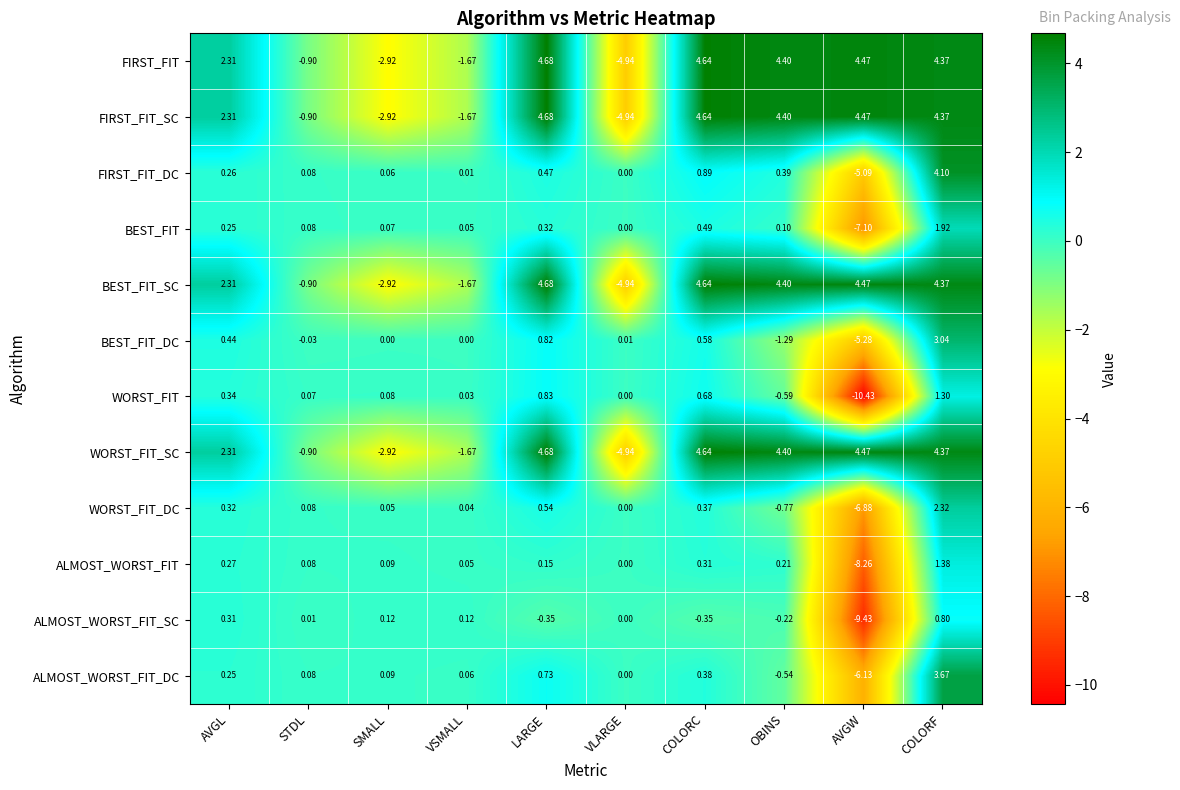

List the labels in order of WORST_FIT value, largest first.

COLORF, LARGE, COLORC, AVGL, SMALL, STDL, VSMALL, VLARGE, OBINS, AVGW